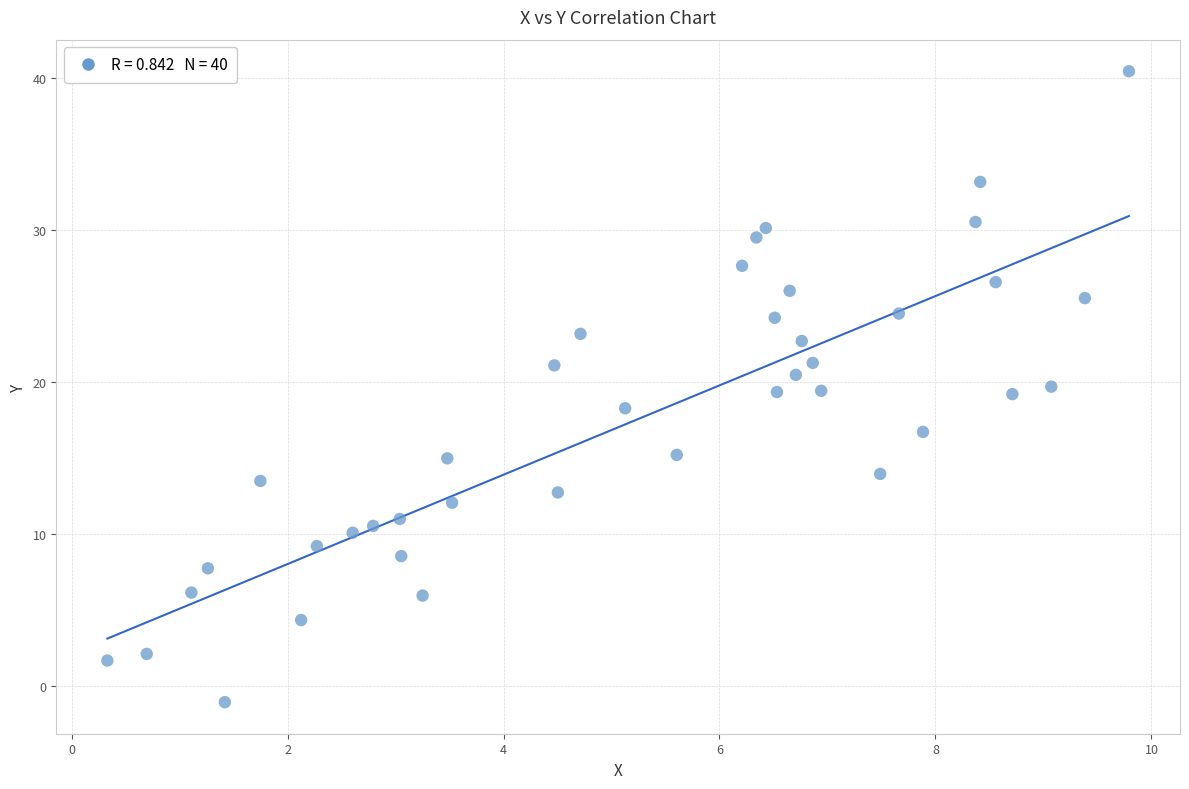

What is the range of X values (max minus min)?

9.5